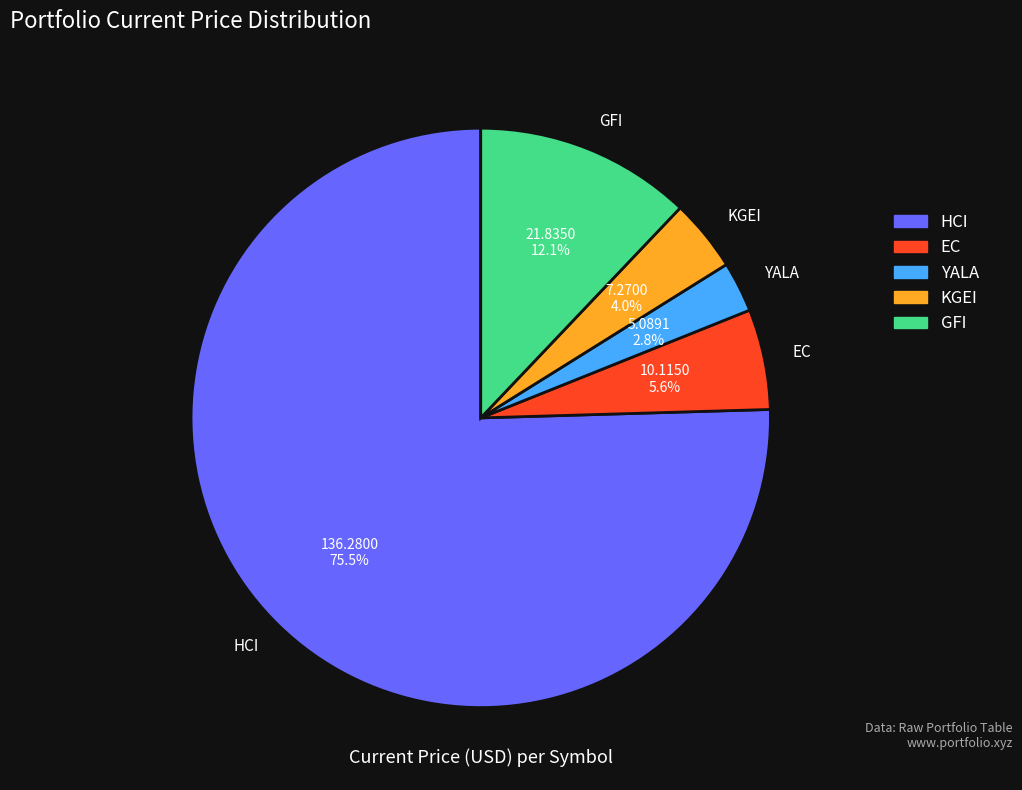

How many slices are in this pie chart?

5